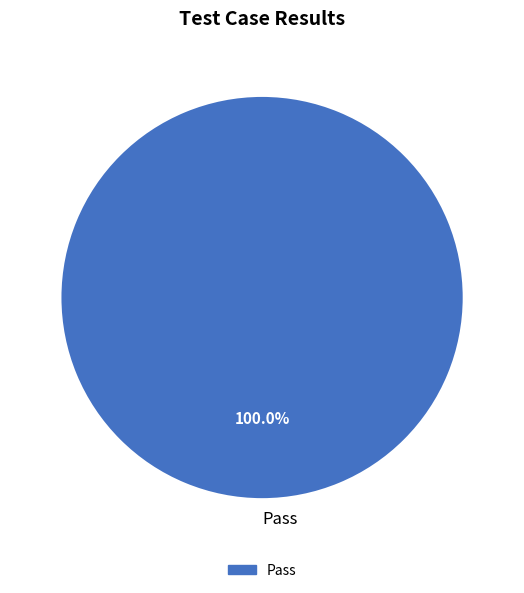

Is there a majority slice in this chart?

Yes